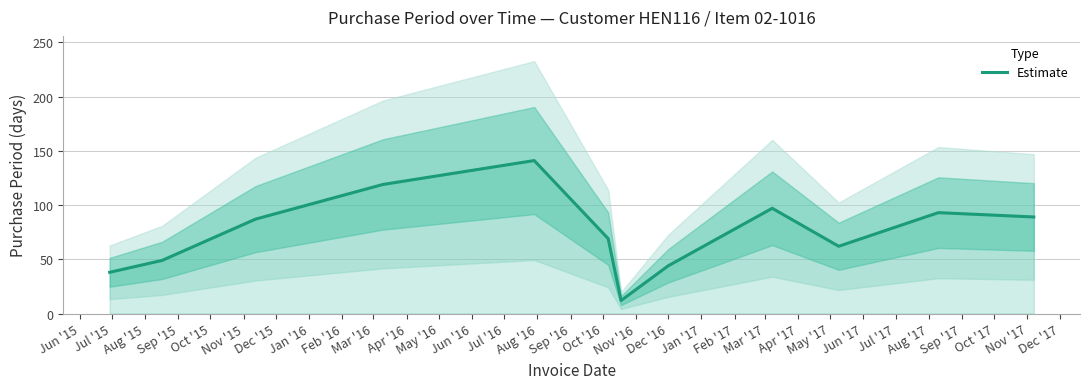

What is the difference between the maximum and minimum values?

129